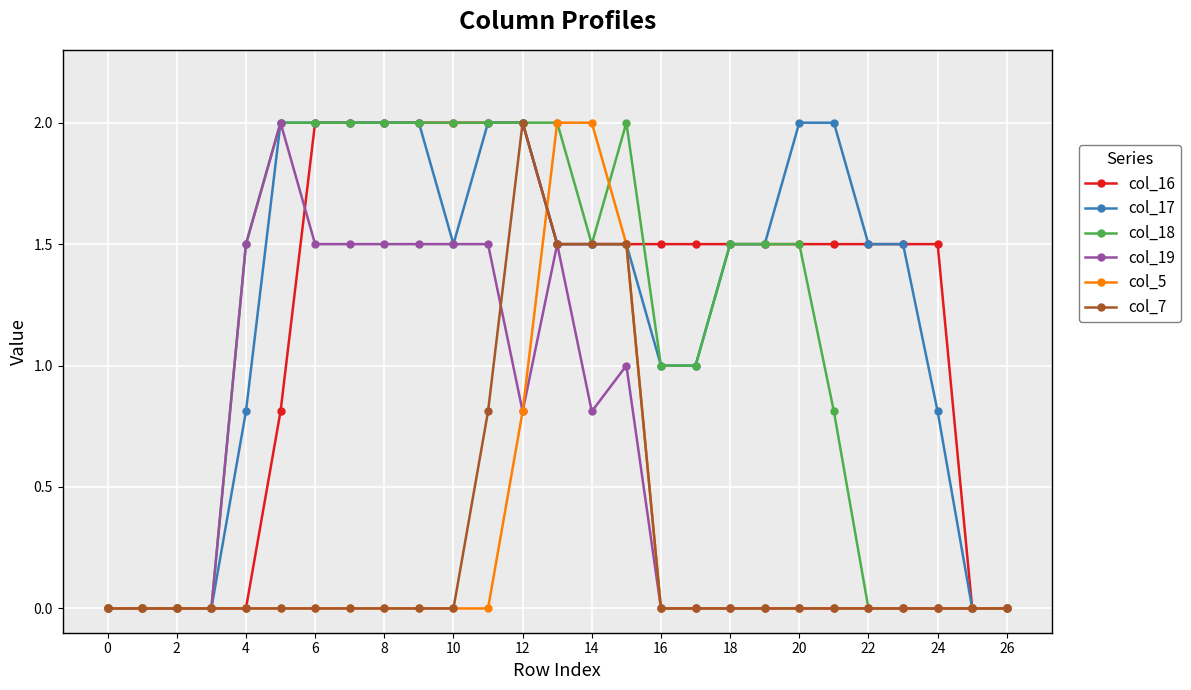

What is the greatest value displayed?

2.0